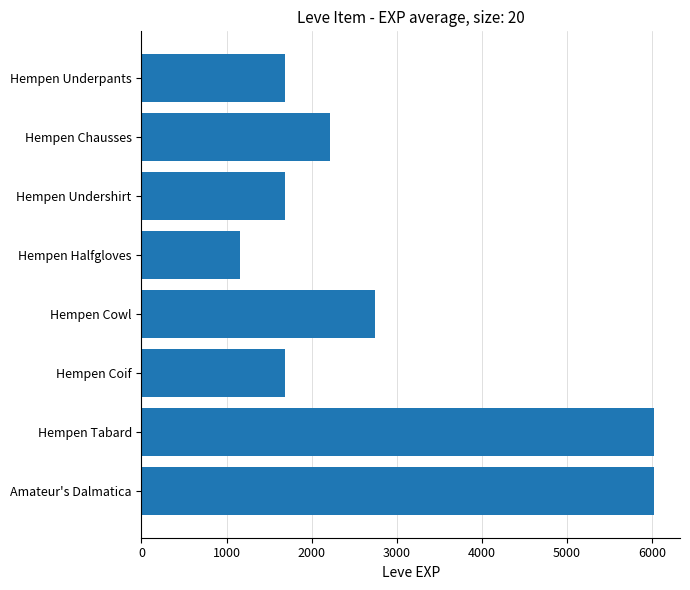

Approximately how many times larger is the value at Hempen Undershirt compared to Hempen Halfgloves?

1.5